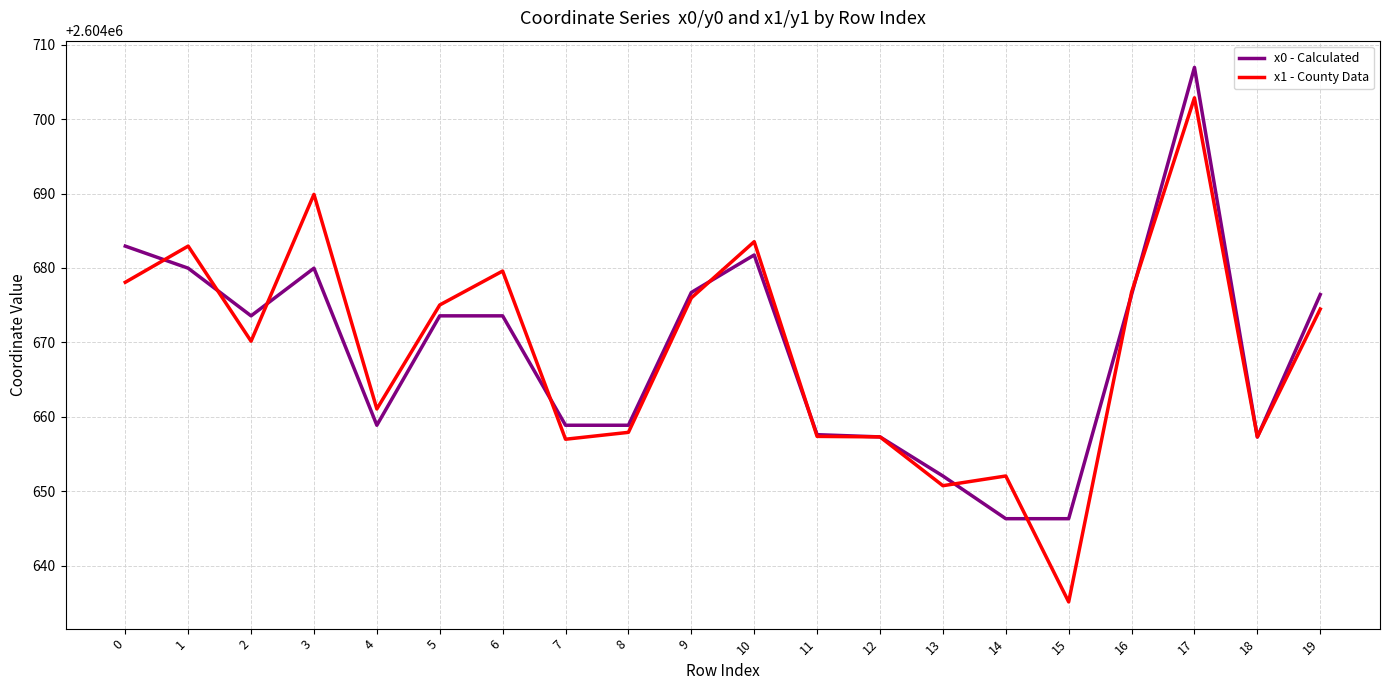

Rank the series by their maximum value, from lowest to highest.

x1 - County Data, x0 - Calculated